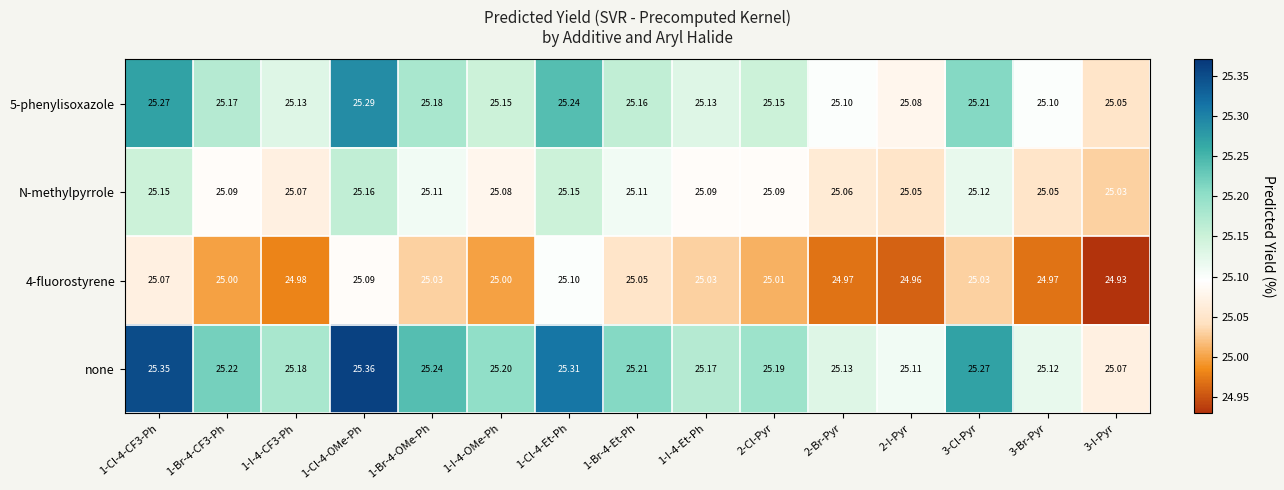

Which series has the largest total across all categories?

none